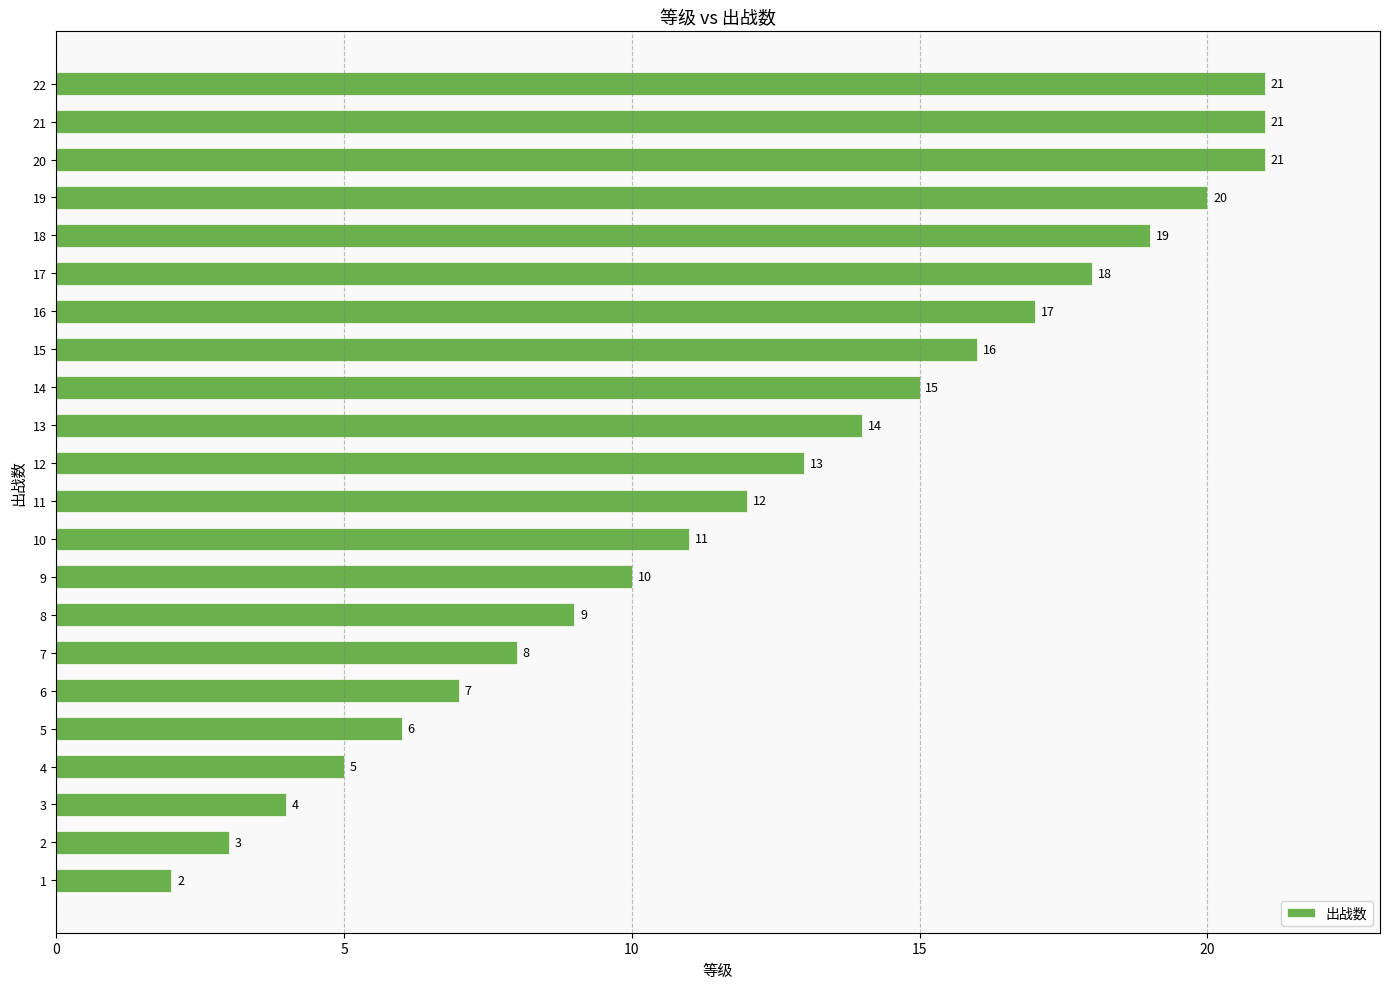

How many values are below 13?

11